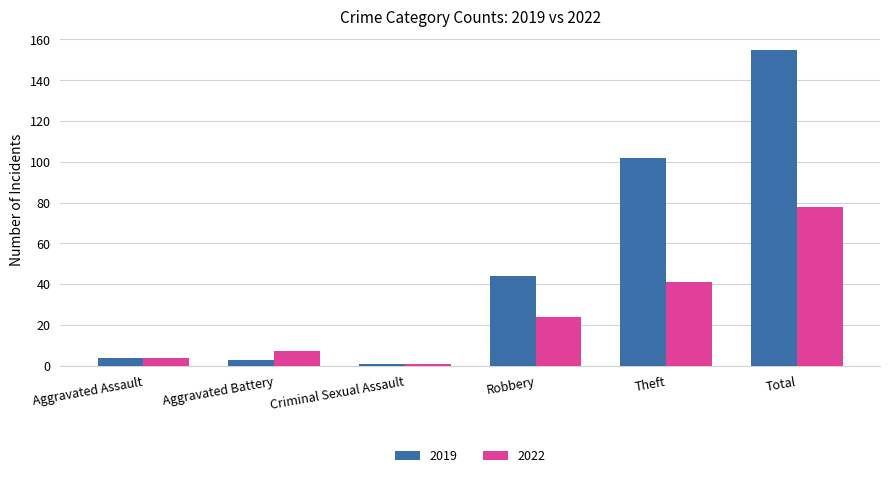

What is the minimum value shown in the chart?

1